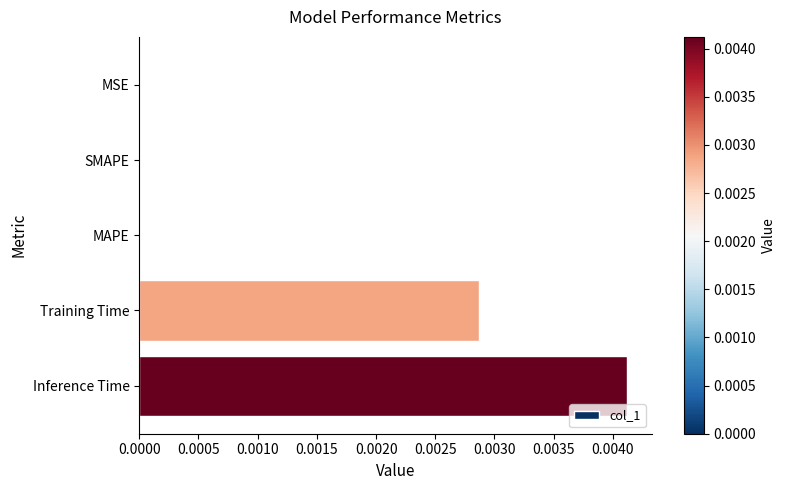

Are the bars horizontal?

Yes